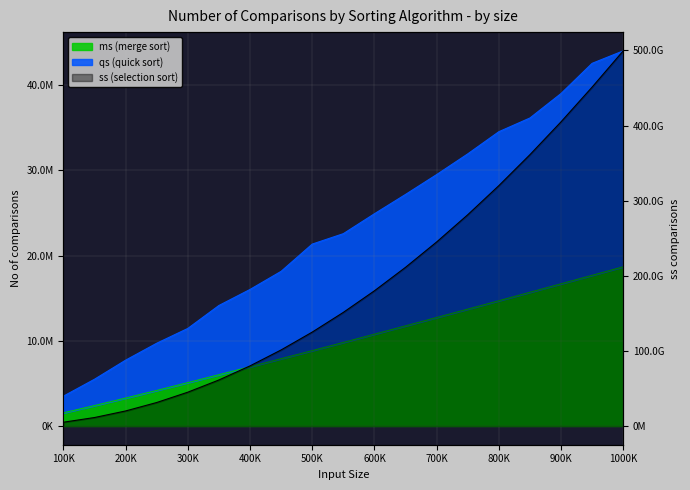

Does the chart display data point markers on the line(s)?

No